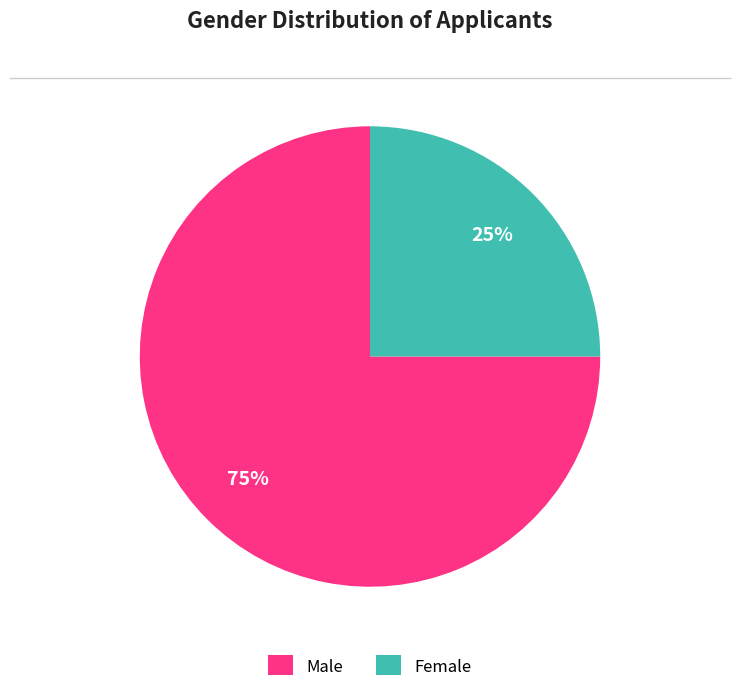

Which slice is the largest?

Male